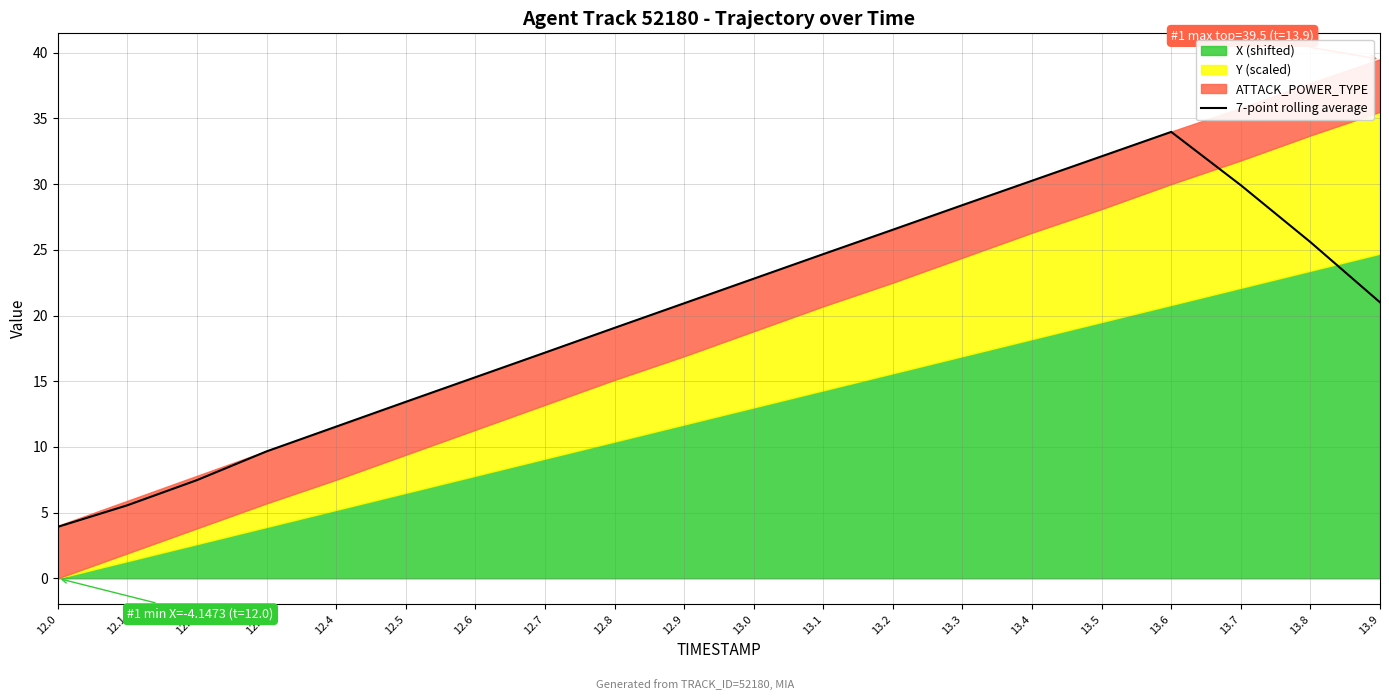

Read the value at 12.8.

19.1